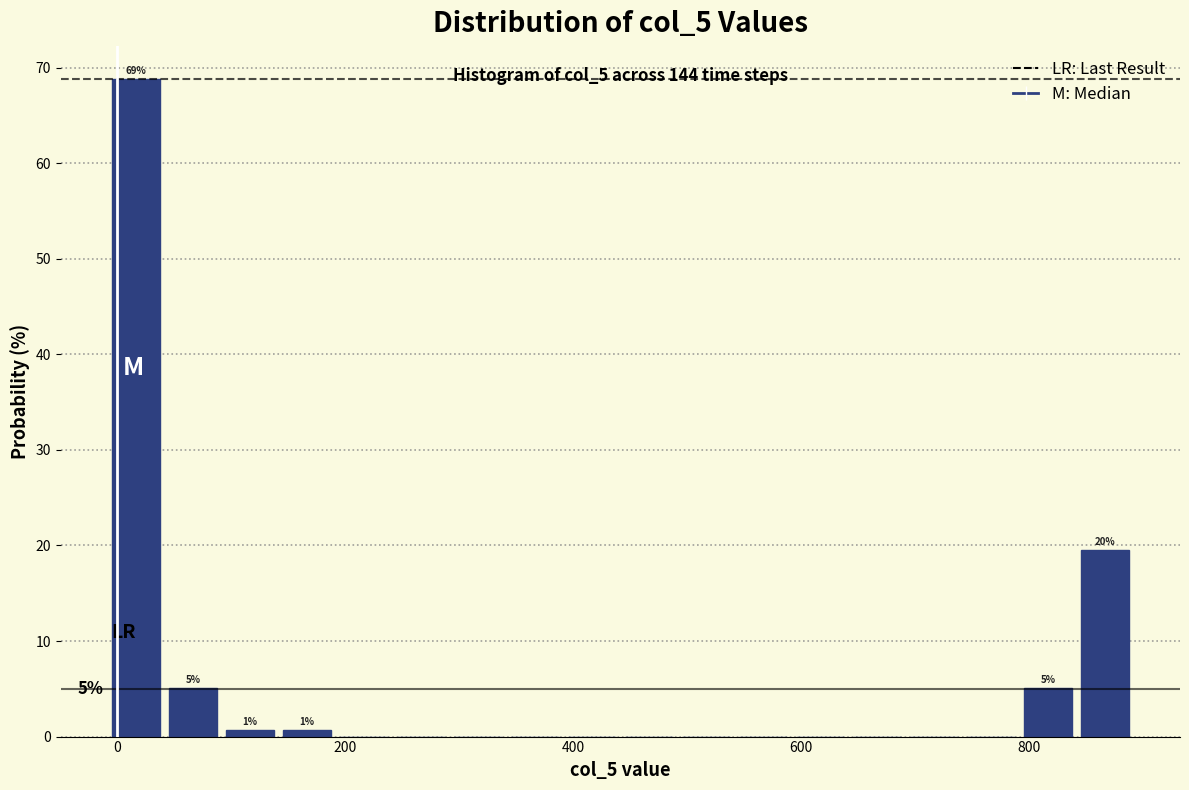

Around what value on the x-axis is the tallest bar? Give the approximate position of its centre, as read against the axis.

20